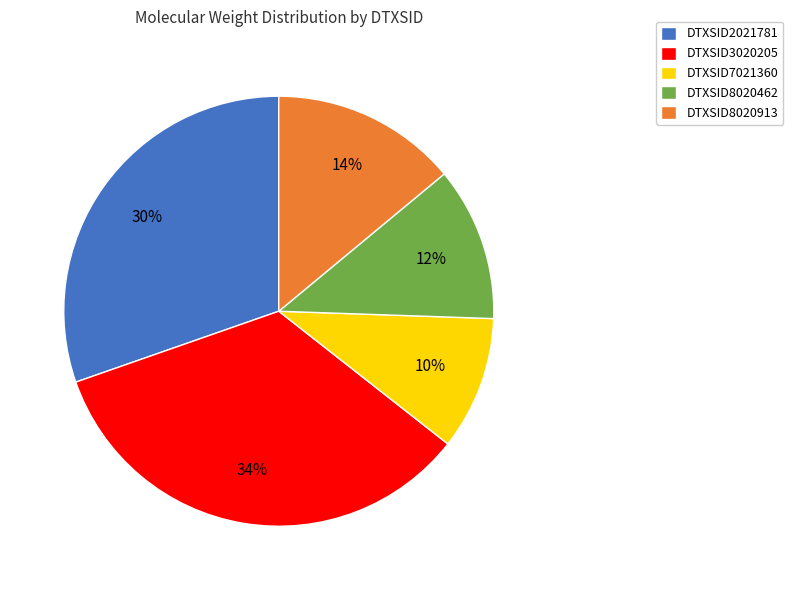

What percentage is the DTXSID2021781 slice, to the nearest percent?

30%